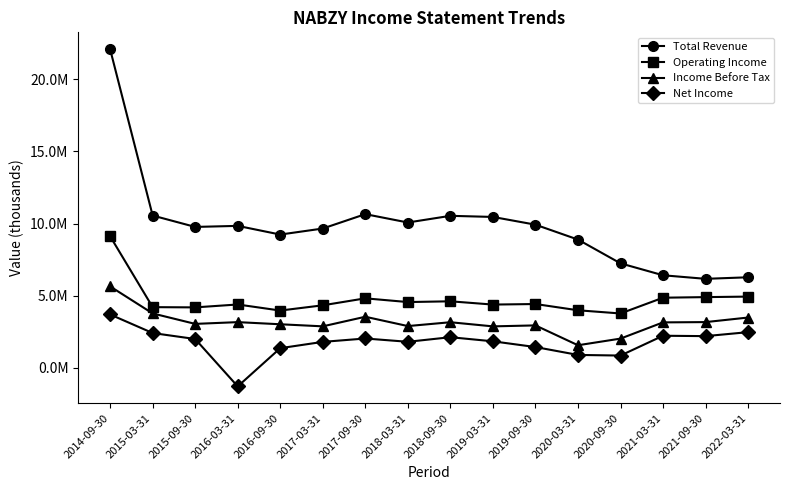

What is the difference between the maximum and minimum values in the Total Revenue series?

15901700